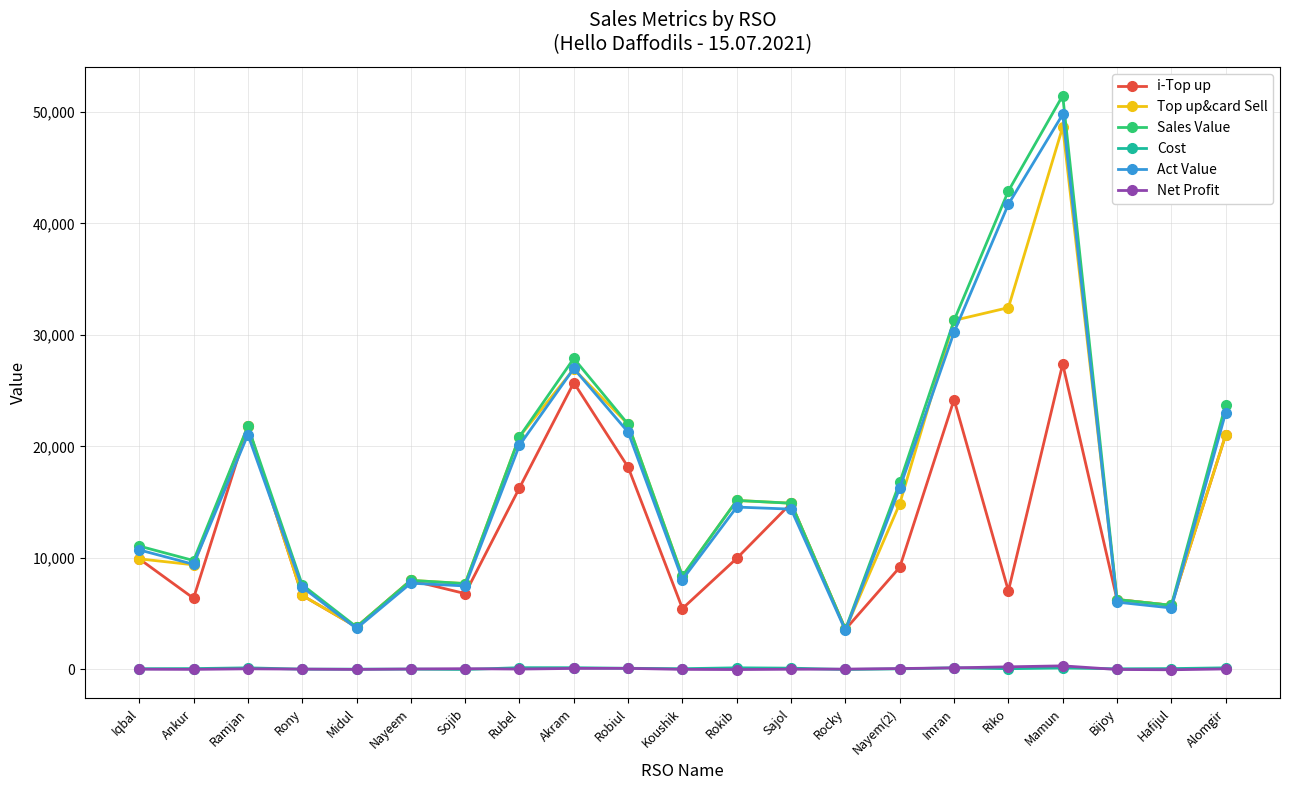

True or false: Cost and Sales Value cross at least once.

False